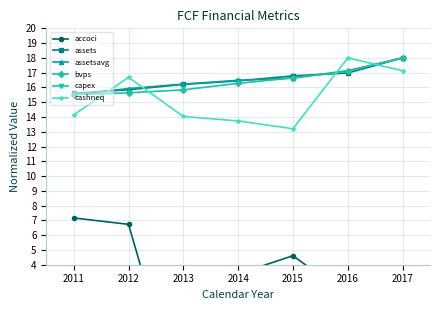

Is the value of assets at 2014 greater than the value of cashneq at 2017?

No